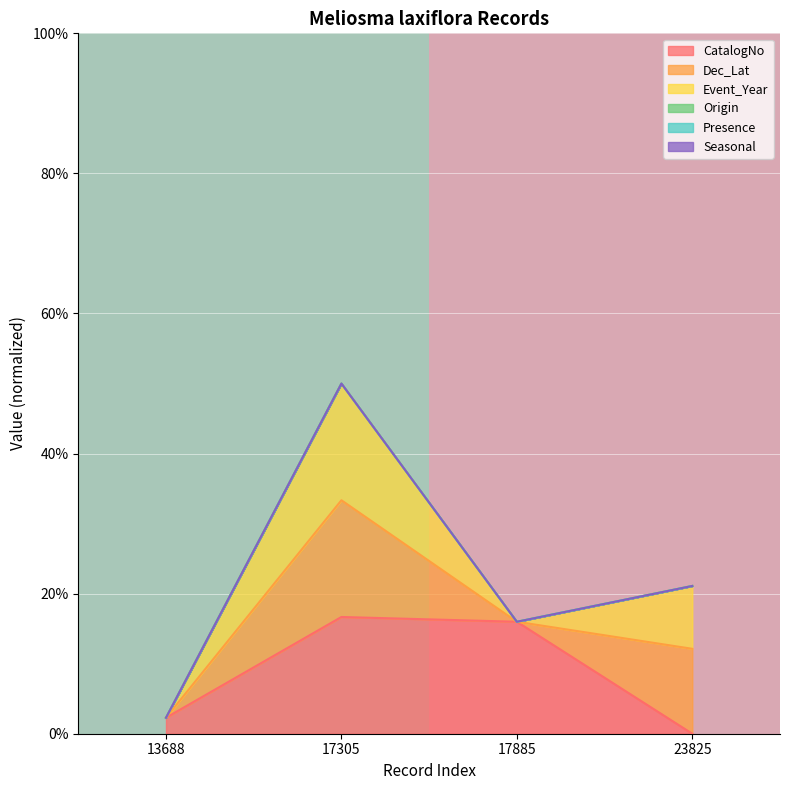

The value of CatalogNo at 17885 is 25.9. True or false?

False